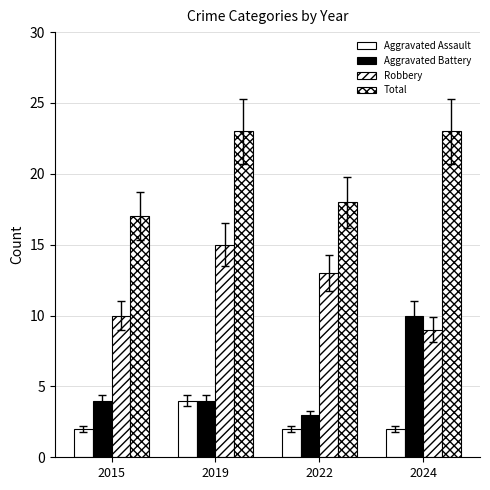

How many distinct data groups are displayed?

4